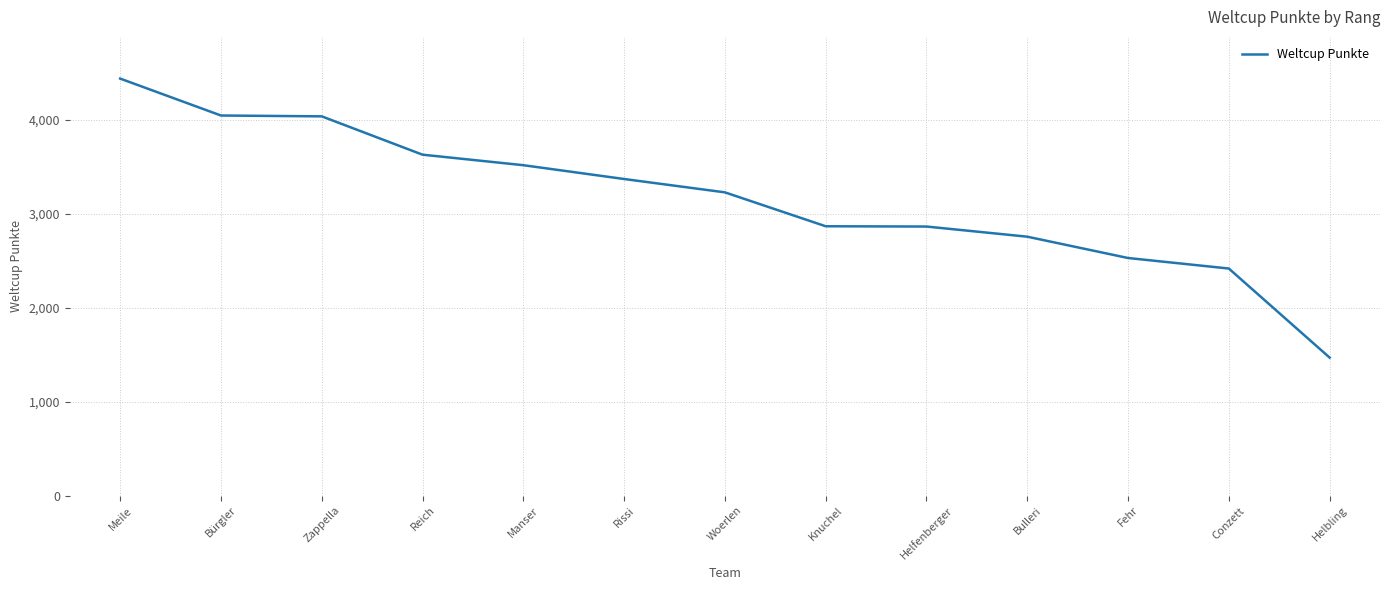

At which category does the chart reach its peak across all series?

Meile